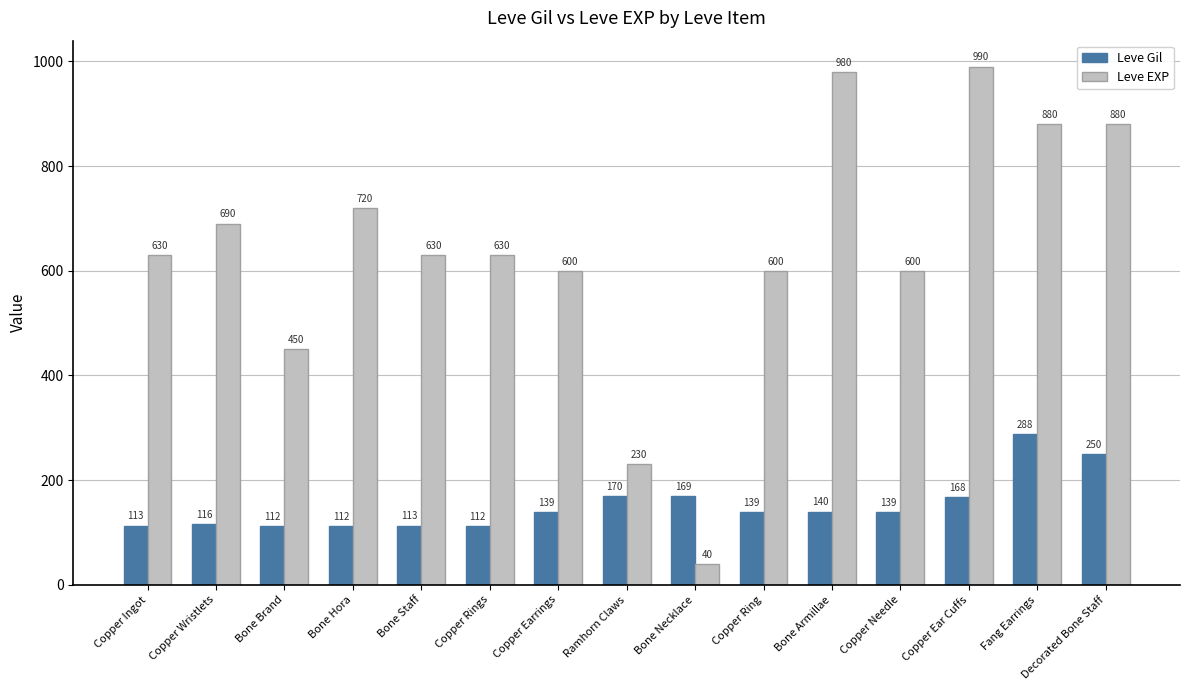

Is the value of Leve EXP at Copper Earrings greater than the value of Leve Gil at Bone Brand?

Yes